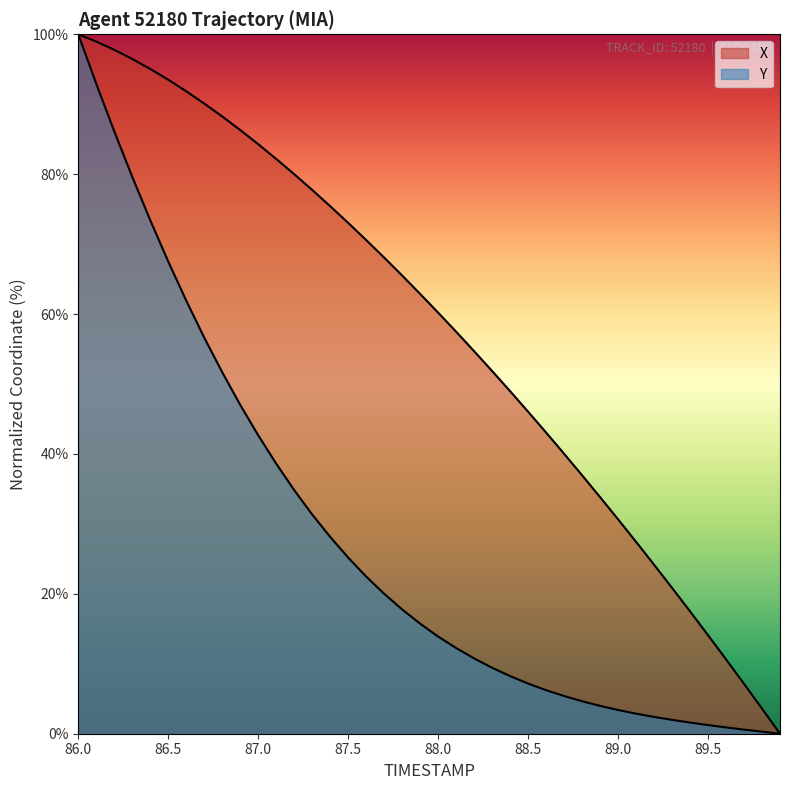

Count the number of categories in the chart.

40